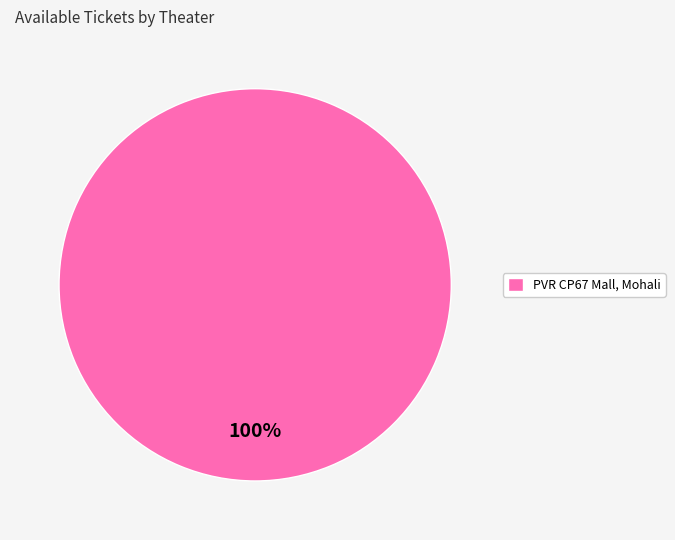

What percentage is the PVR CP67 Mall, Mohali slice, to the nearest percent?

100%